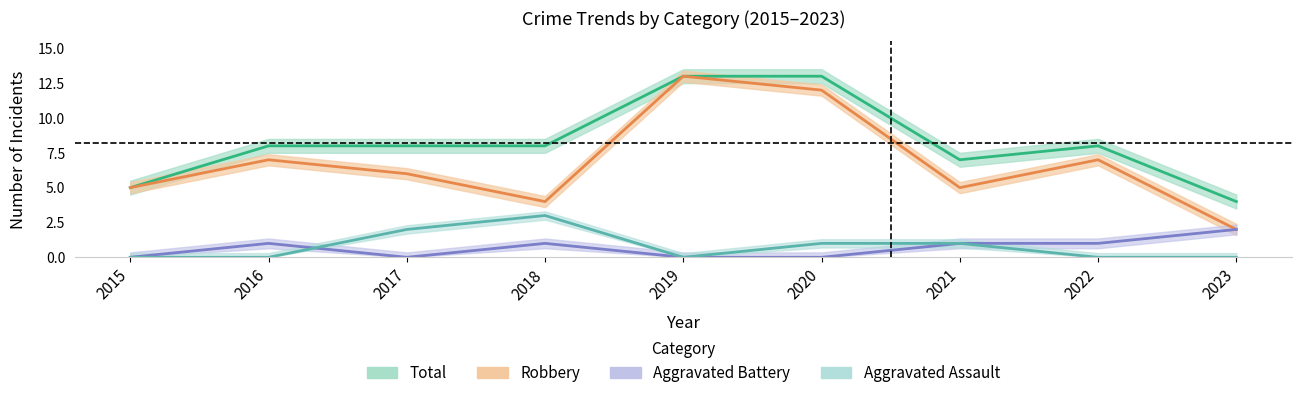

Which category has the lowest value in the Robbery series?

2023